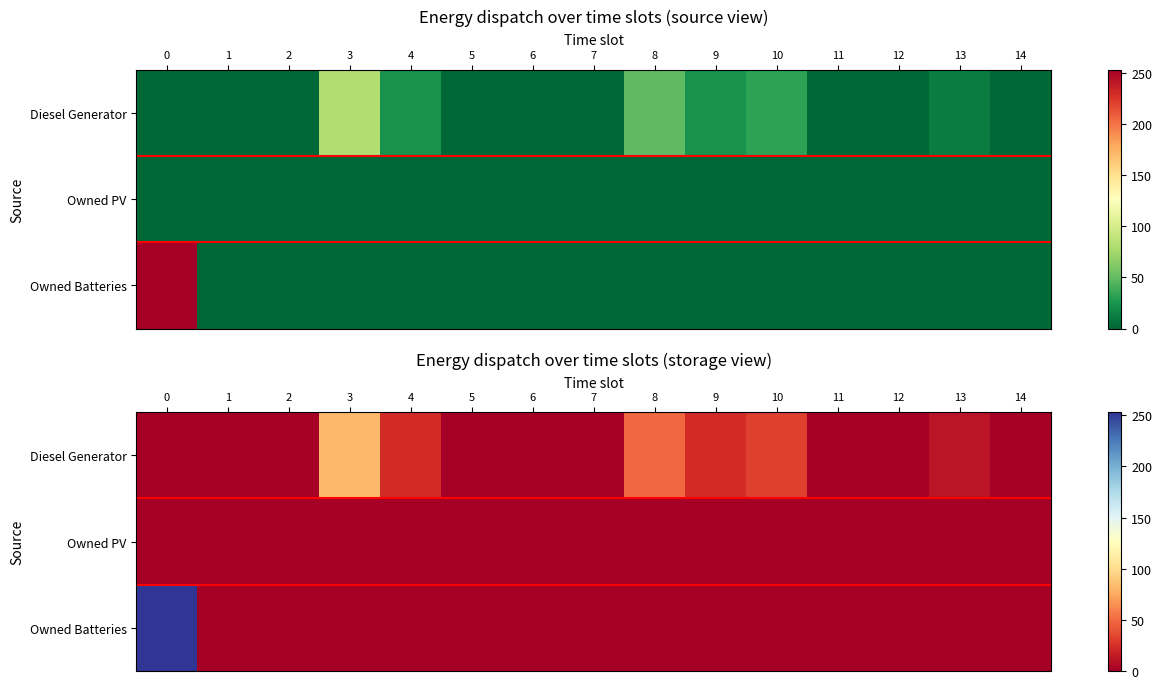

Is it true that Owned Batteries equals 80 at 5?

False